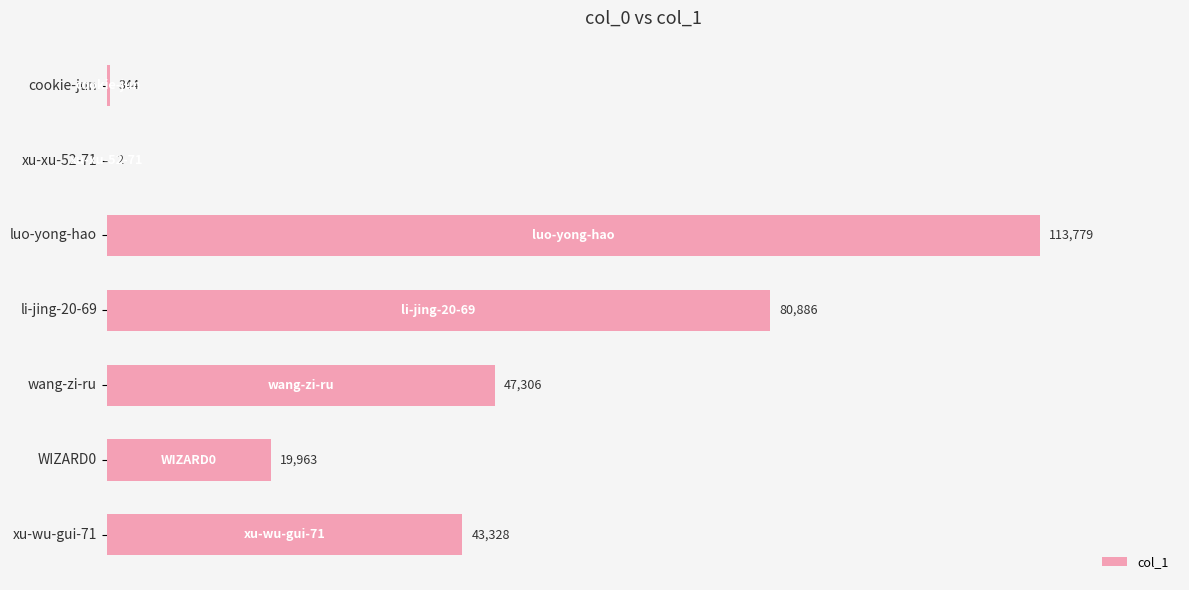

The chart shows a value of 80886 at li-jing-20-69. True or false?

True